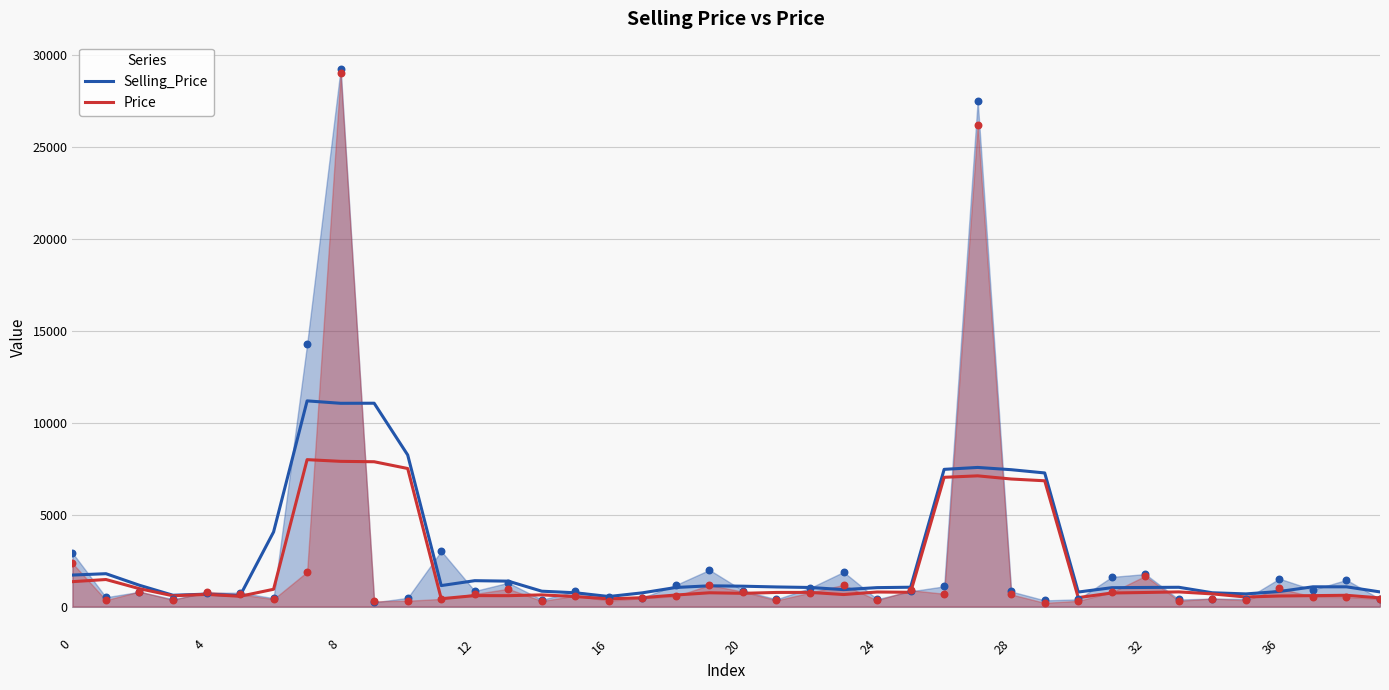

Which series has the largest total across all categories?

Selling_Price